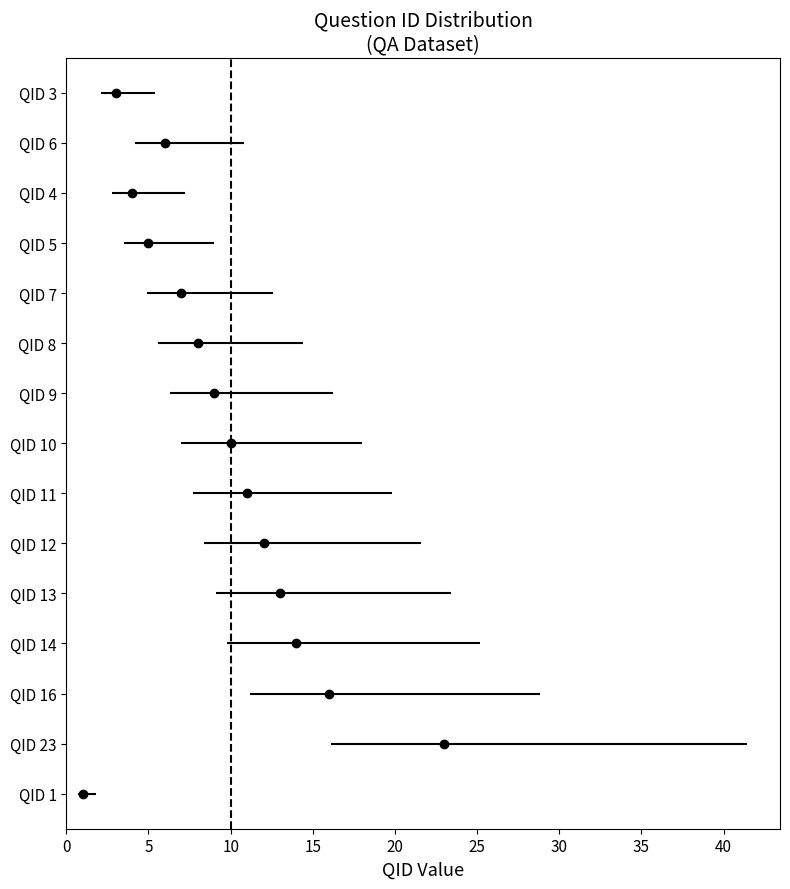

True or false: the data shows 3 at QID 9.

False